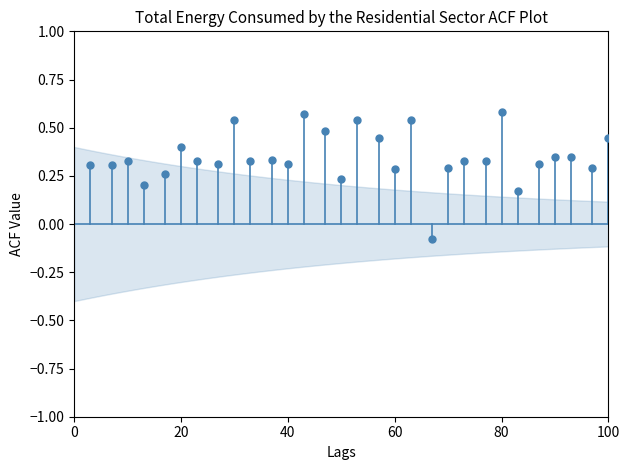

What is the range of X values (max minus min)?

97.0